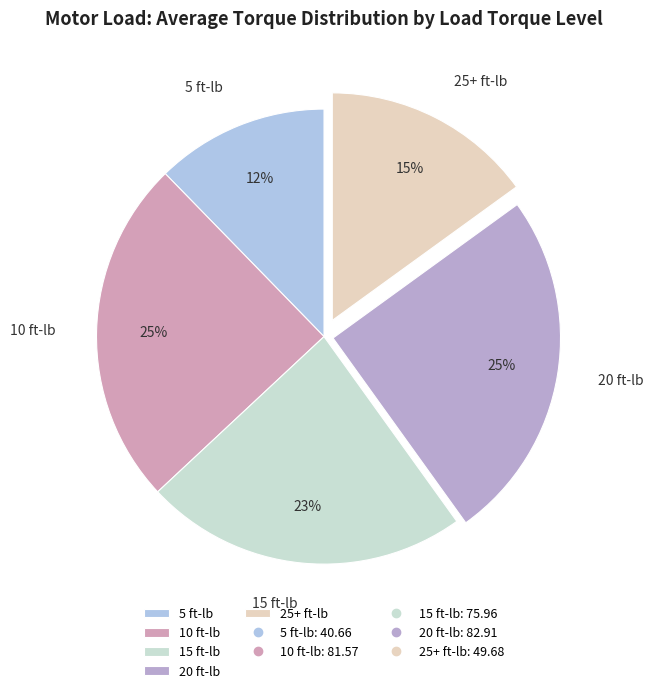

Which slice is the smallest?

5 ft-lb